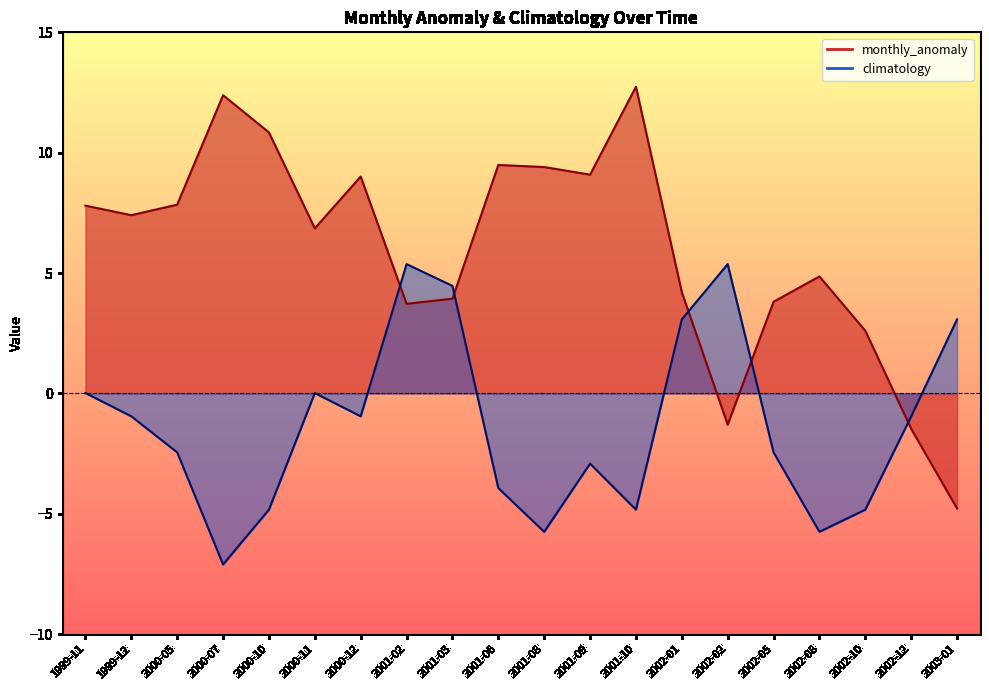

What is the total value across all series at 2001-10?

7.9